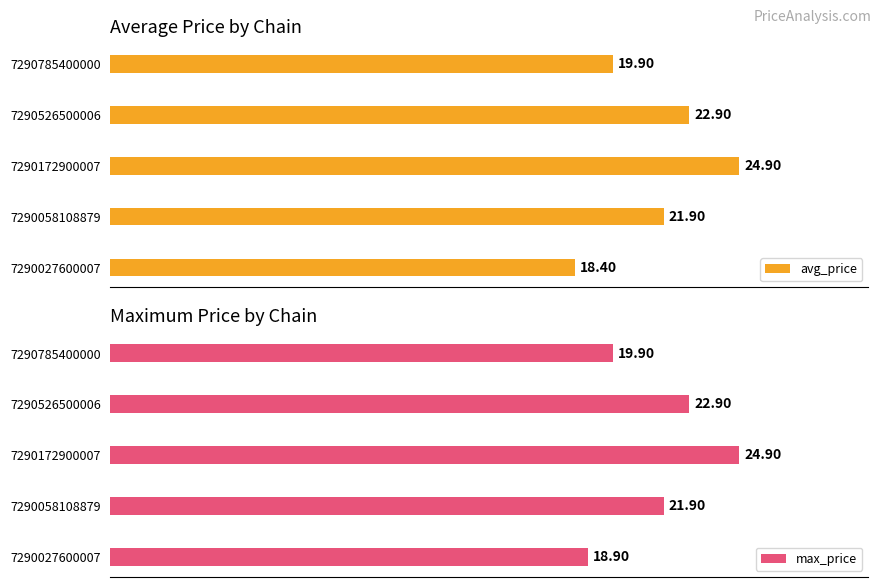

Count the number of data series in this chart.

2